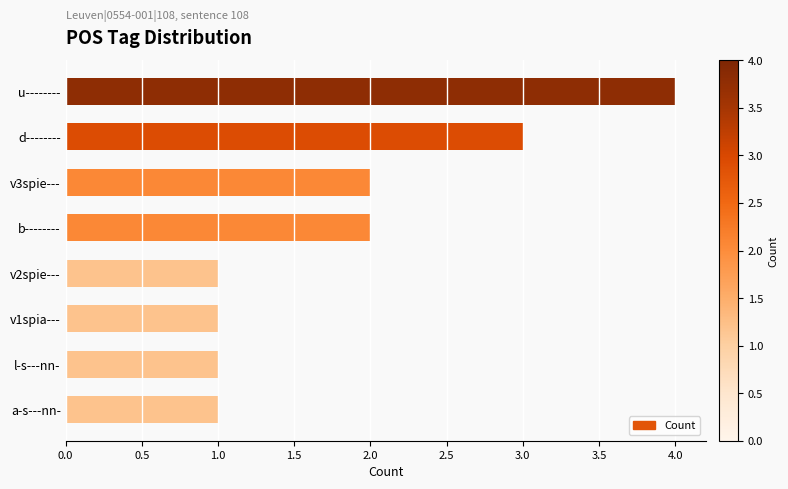

What is the label of the 6th bar from the top?

v1spia---